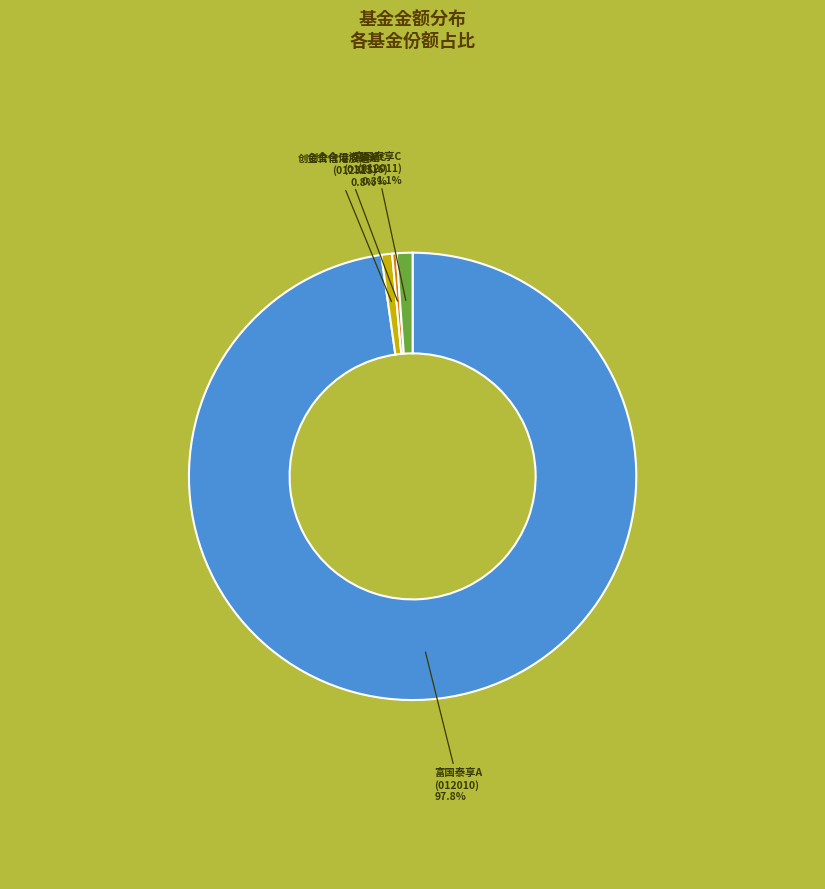

Does any single category account for the majority?

Yes